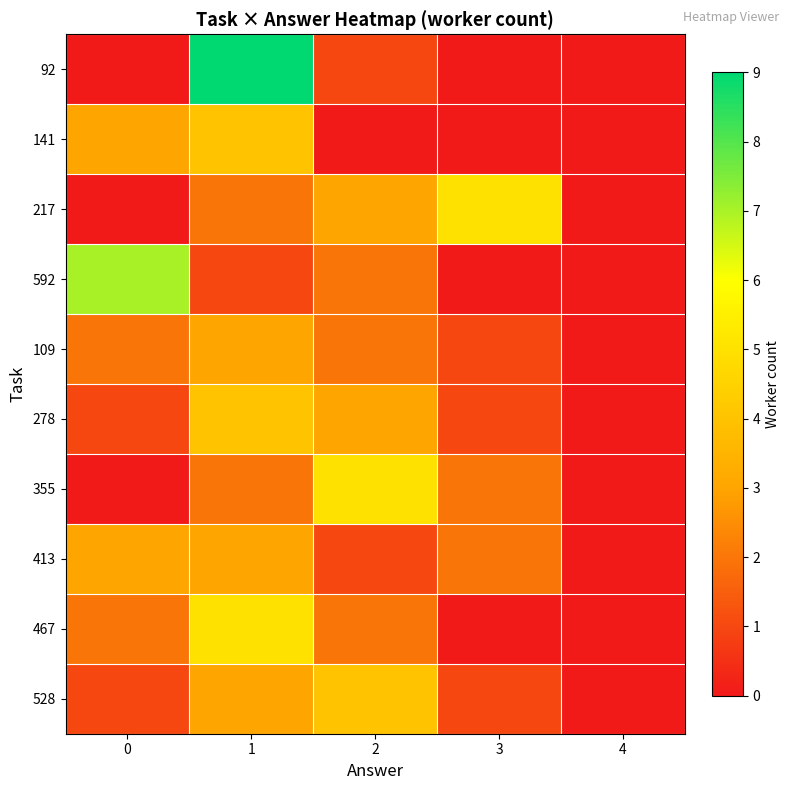

At which category is the sum across all series the highest?

1